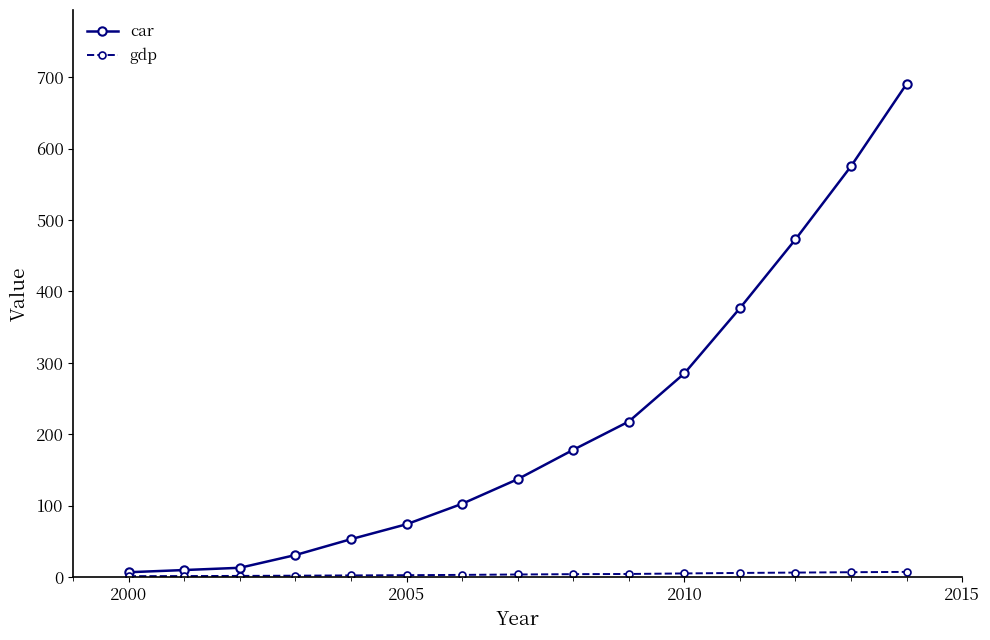

What is the maximum value shown in the chart?

690.5